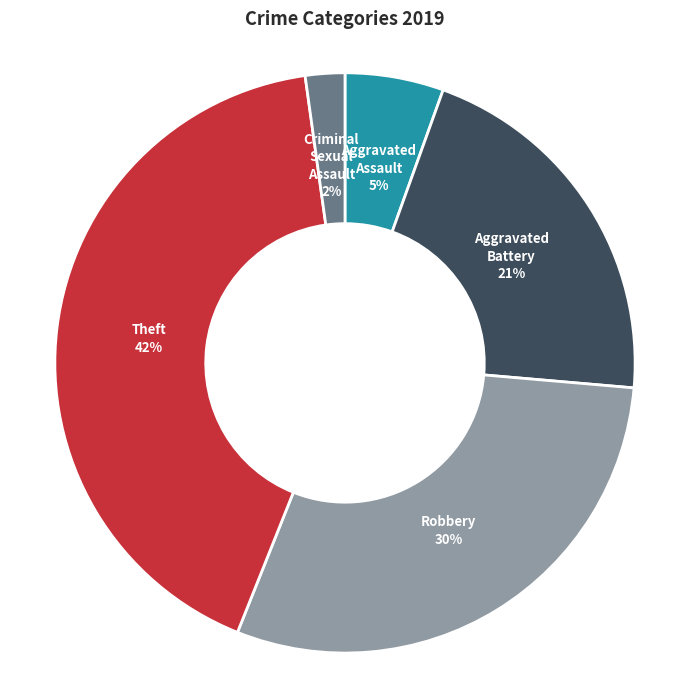

Is the sum of Theft and Criminal Sexual Assault greater than half?

No